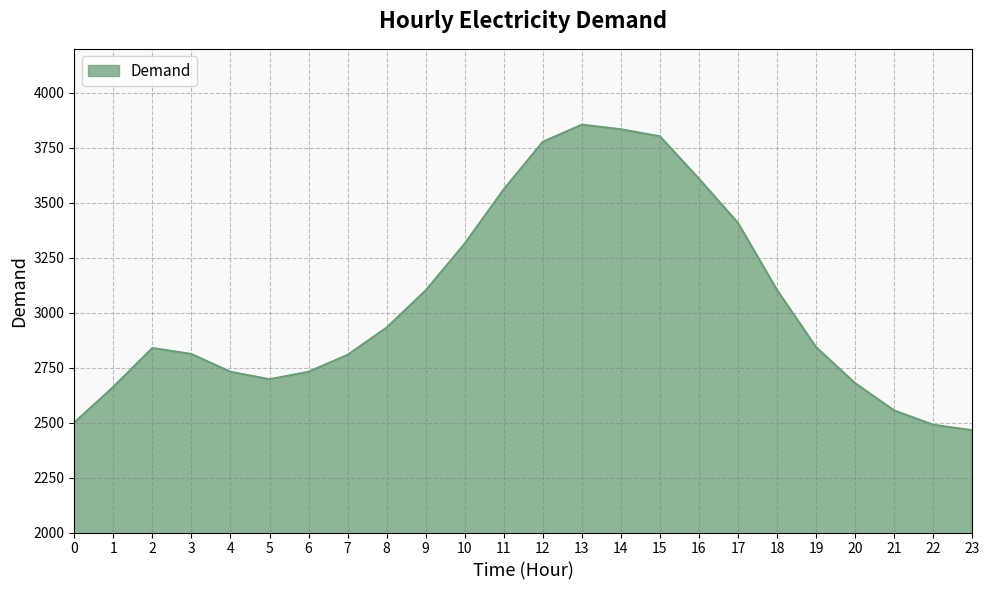

Approximately how many times larger is the value at 21 compared to 17?

0.7